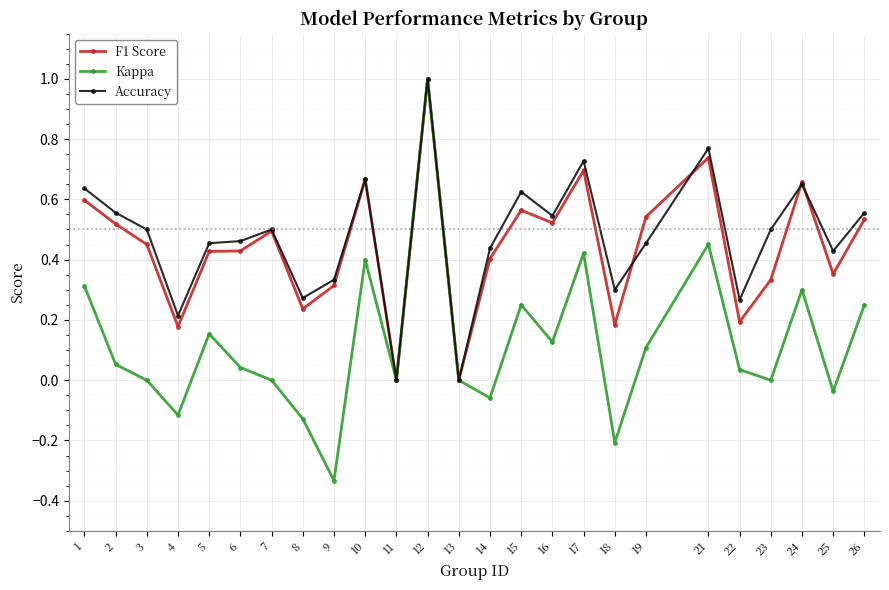

Rank the series at 22 from highest to lowest value.

Accuracy, F1 Score, Kappa